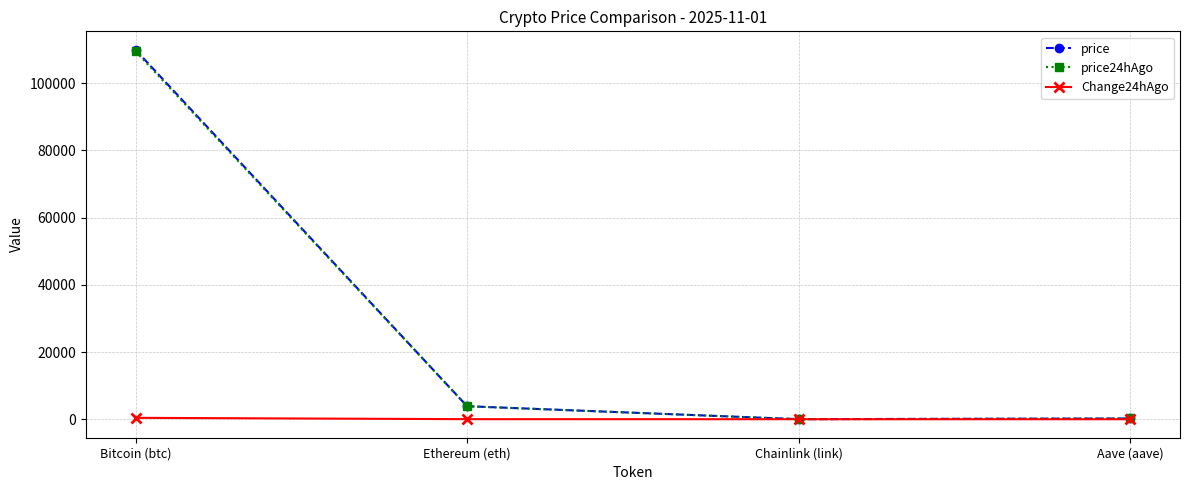

Which series changed the most between Bitcoin (btc) and Ethereum (eth)?

price